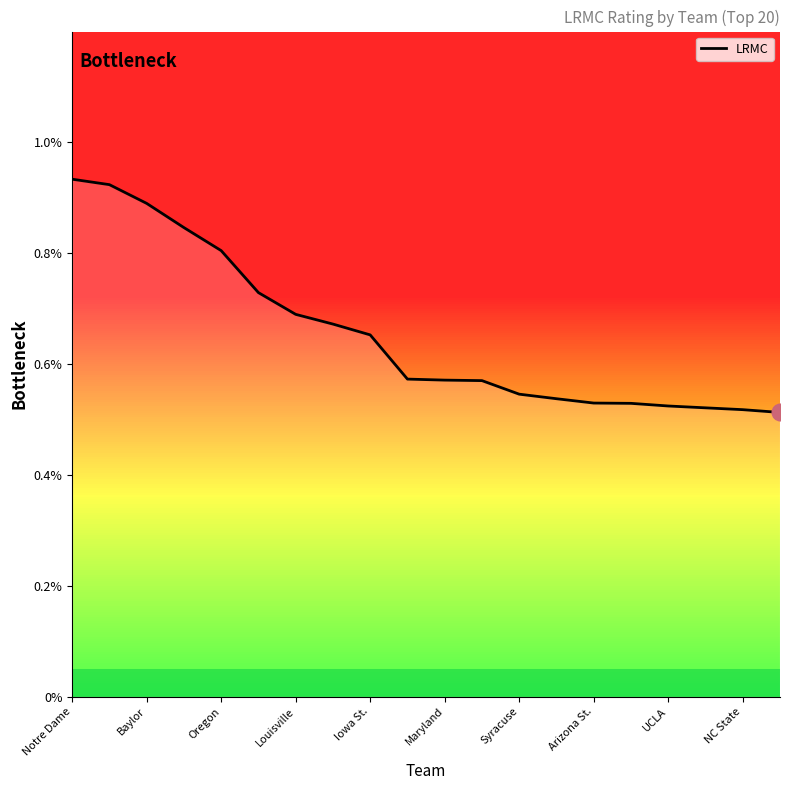

Does the chart display data point markers on the line(s)?

No